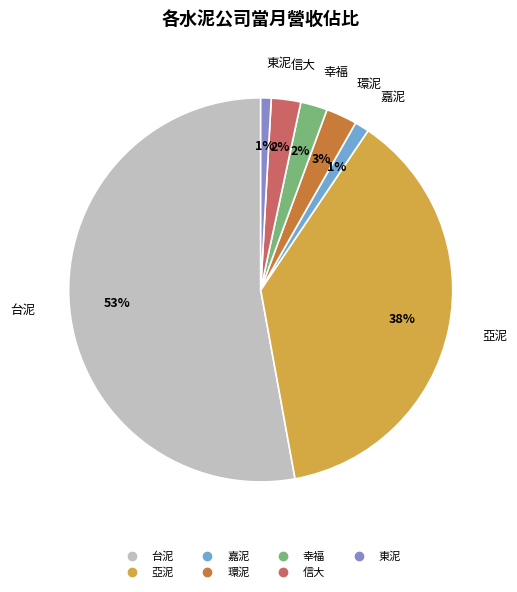

Is the sum of 環泥 and 信大 greater than half?

No